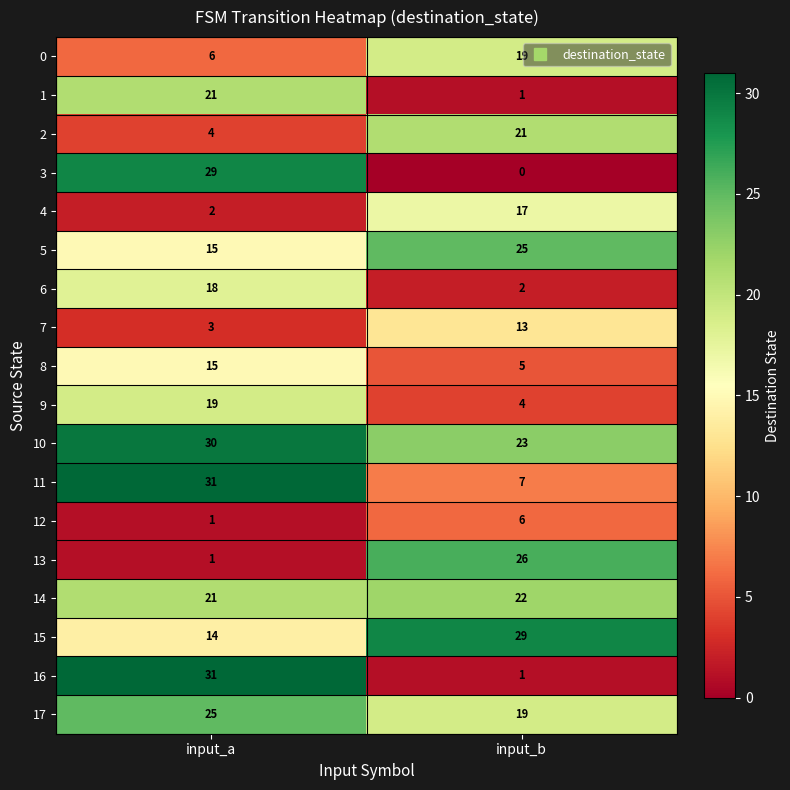

Which series changed the most between input_a and input_b?

16